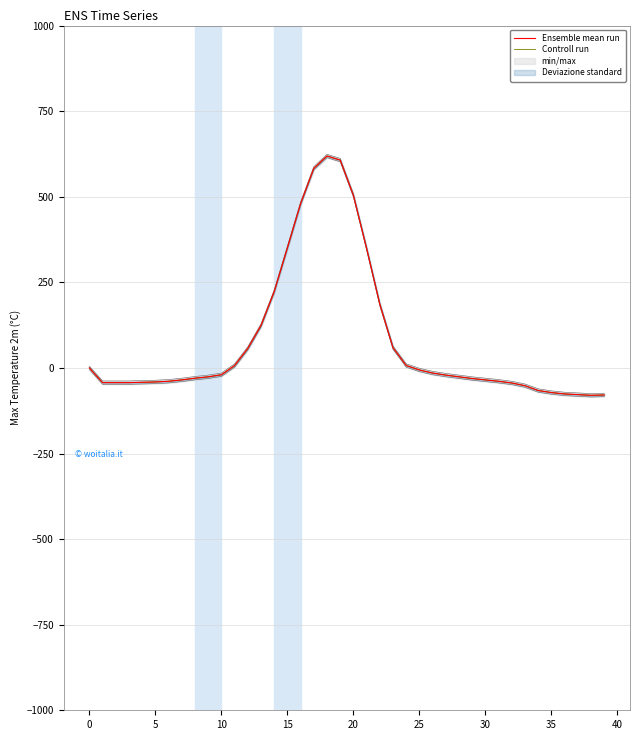

Reading left to right, list all the values displayed in this chart.

Ensemble mean run: 0	-43	-43	-43	-42	-41	-39	-35	-30	-26	-20	7	57	124	223	351	480	583	619	607	504	349	186	59	7	-6	-15	-21	-26	-31	-35	-39	-44	-52	-66	-72	-76	-78	-80	-79
Controll run: 0	-43	-43	-43	-42	-41	-39	-35	-30	-26	-20	7	57	124	223	351	480	583	619	607	504	349	186	59	7	-6	-15	-21	-26	-31	-35	-39	-44	-52	-66	-72	-76	-78	-80	-79